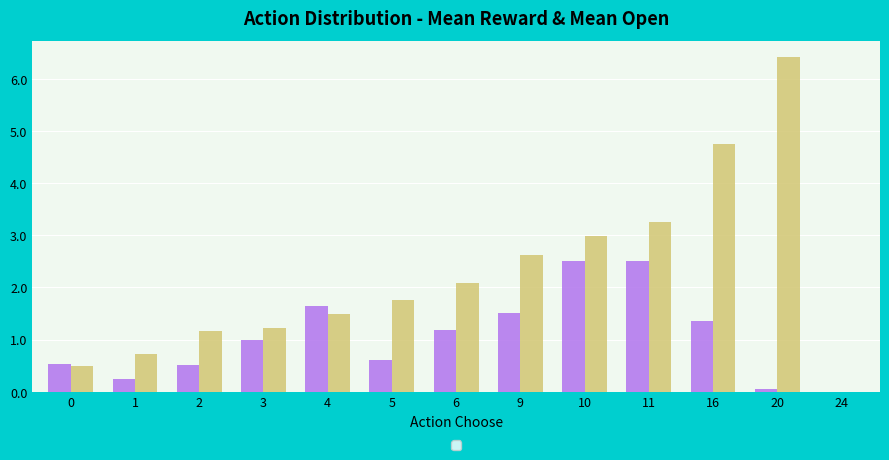

At which category is the sum across all series the highest?

20